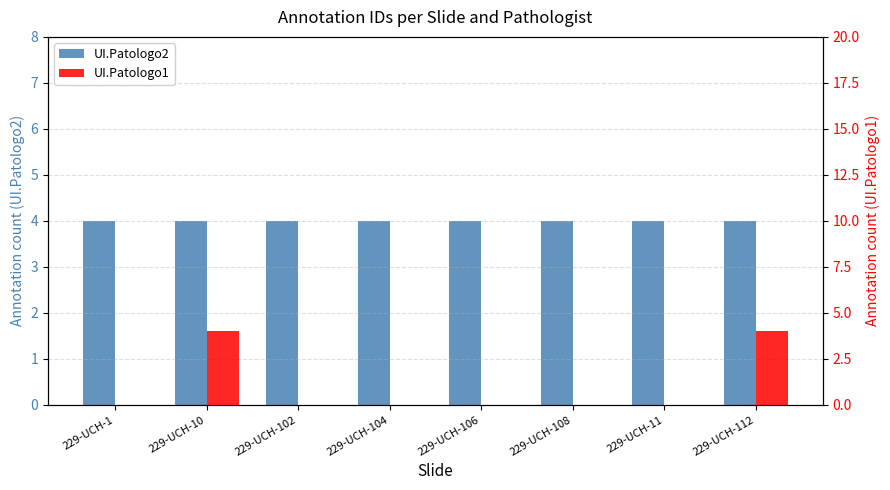

Read the UI.Patologo2 value at 229-UCH-108.

4